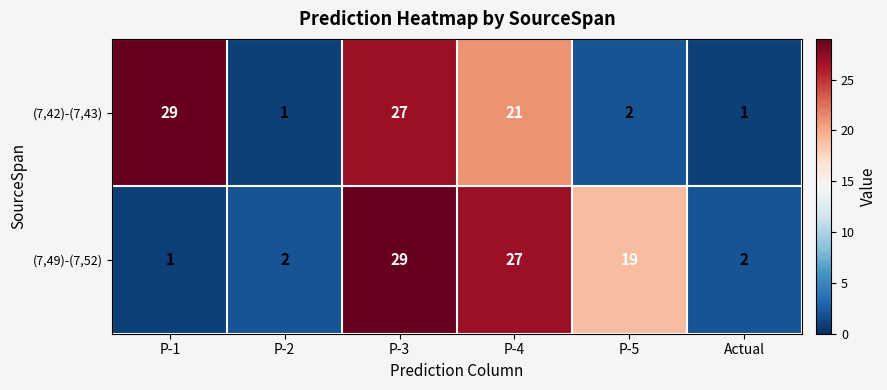

At which category is the sum across all series the highest?

P-3